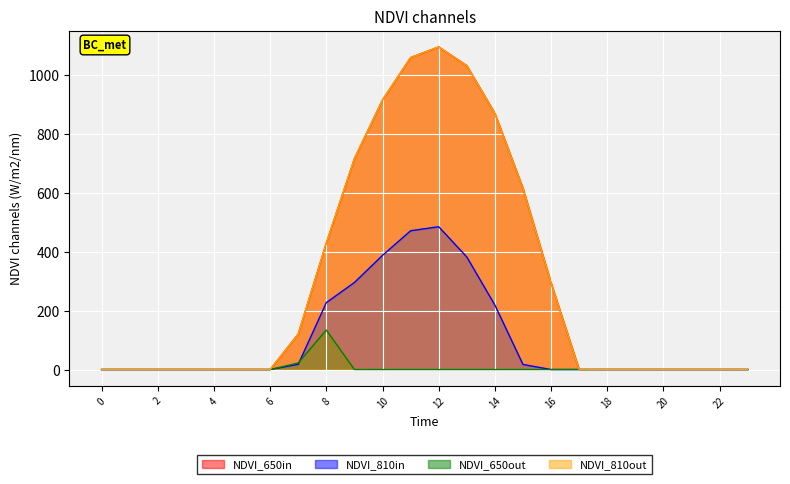

What is the average value of the Series_1 series?

104.4